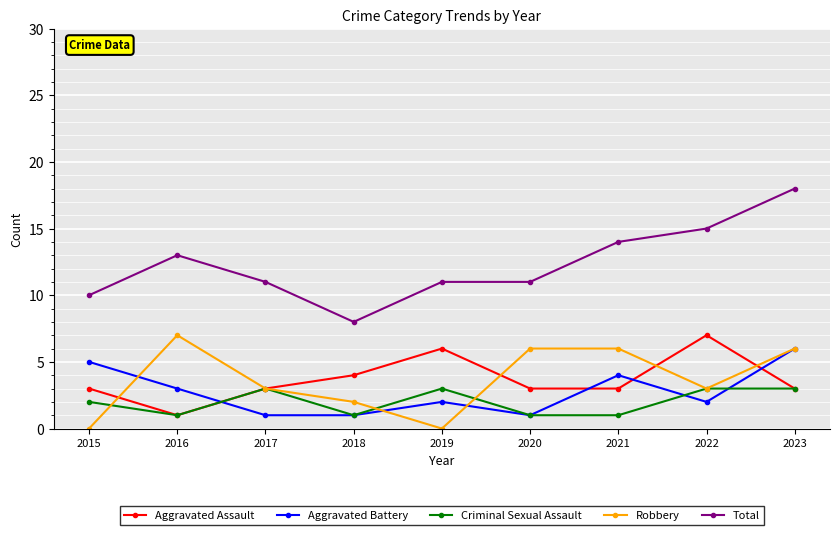

Reading left to right, list all the values displayed in this chart.

Aggravated Assault: 3	1	3	4	6	3	3	7	3
Aggravated Battery: 5	3	1	1	2	1	4	2	6
Criminal Sexual Assault: 2	1	3	1	3	1	1	3	3
Robbery: 0	7	3	2	0	6	6	3	6
Total: 10	13	11	8	11	11	14	15	18